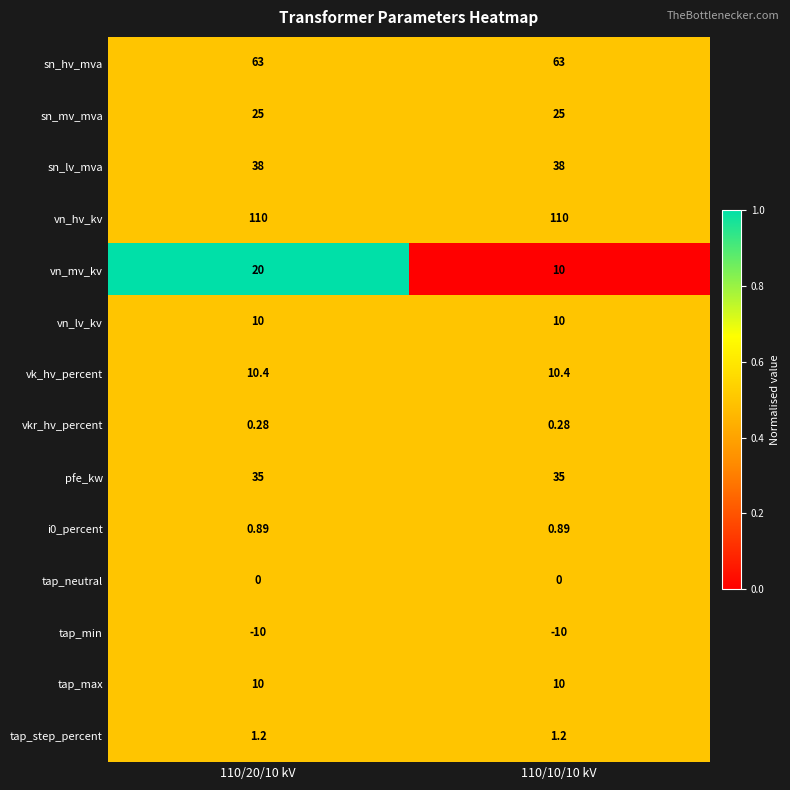

Which series changed the most between 110/20/10 kV and 110/10/10 kV?

vn_mv_kv